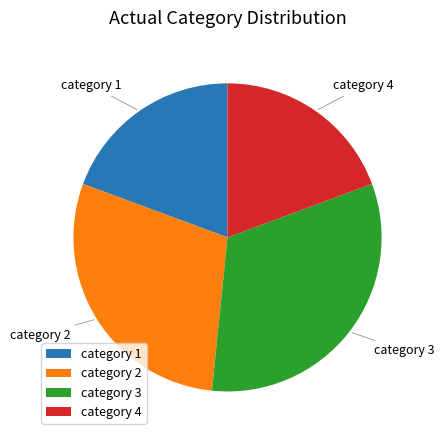

How many segments does this pie chart have?

4